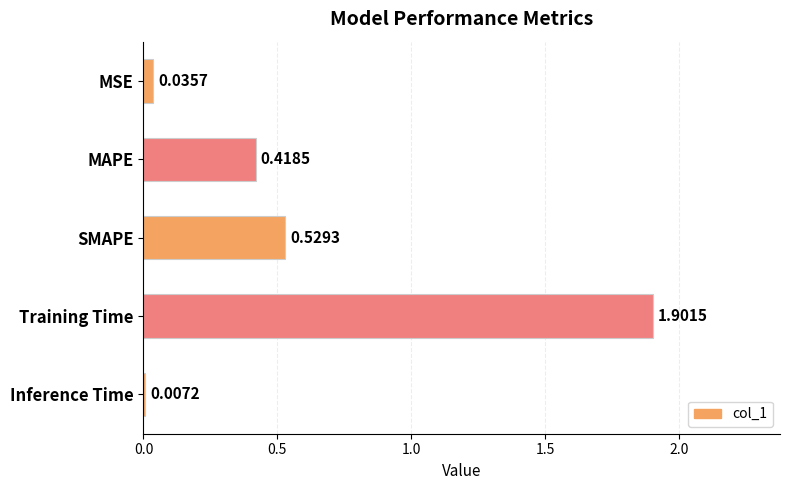

What is the difference between the maximum and second lowest values?

1.9